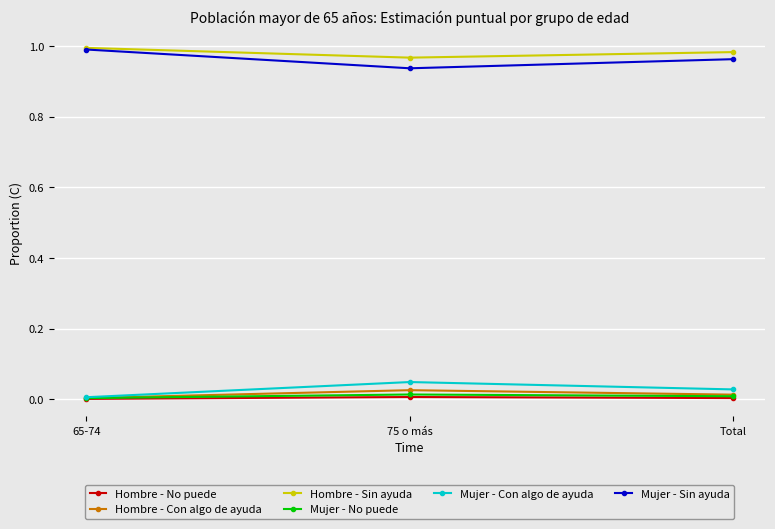

The value of Hombre - Sin ayuda at Total is 1.0. True or false?

True